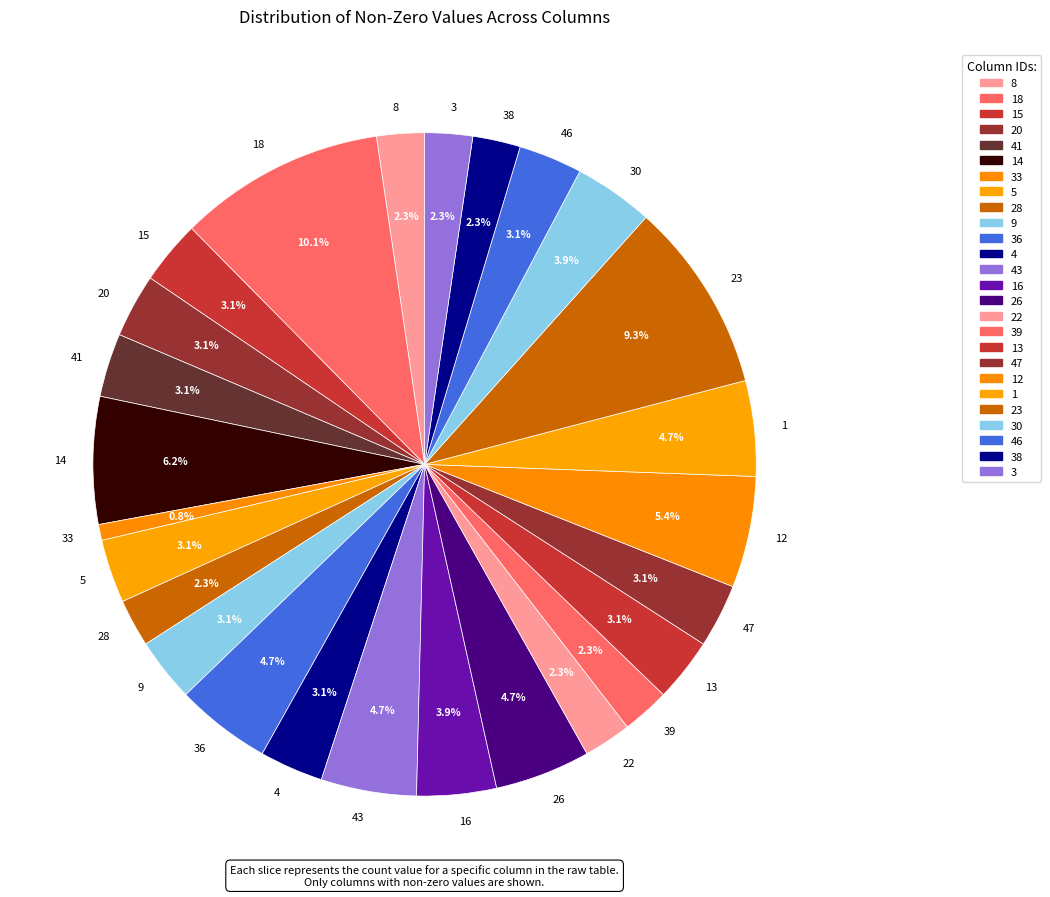

Does any single category account for the majority?

No